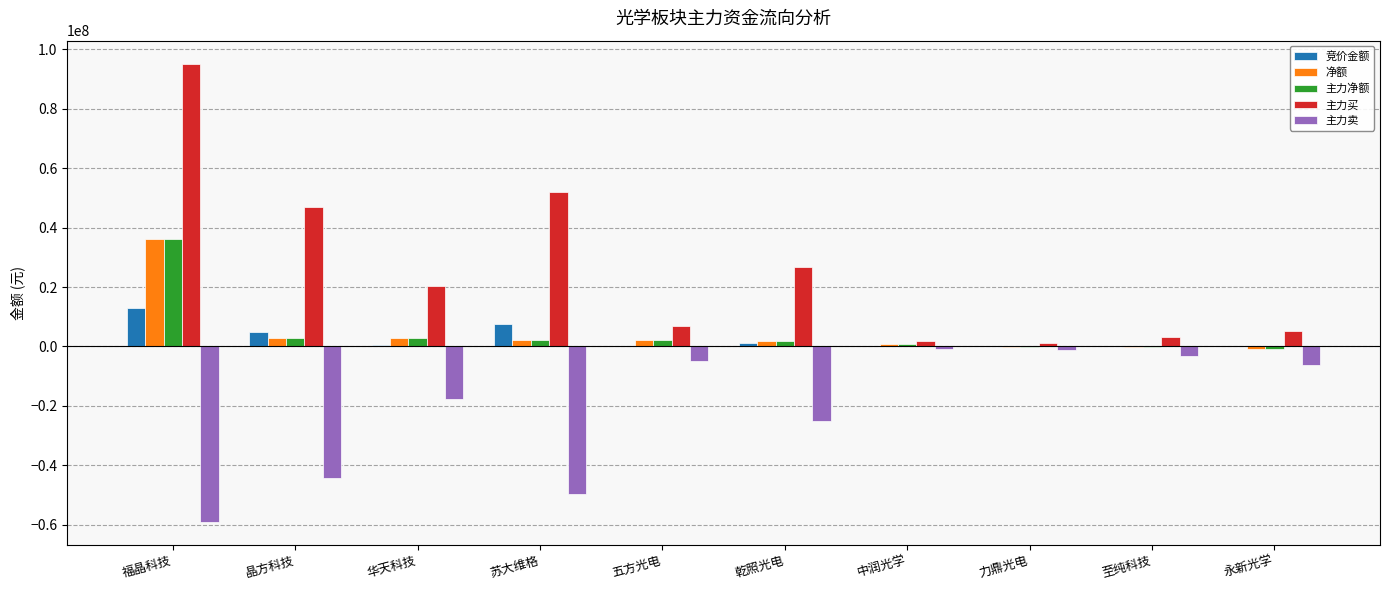

At which category is the sum across all series the highest?

福晶科技